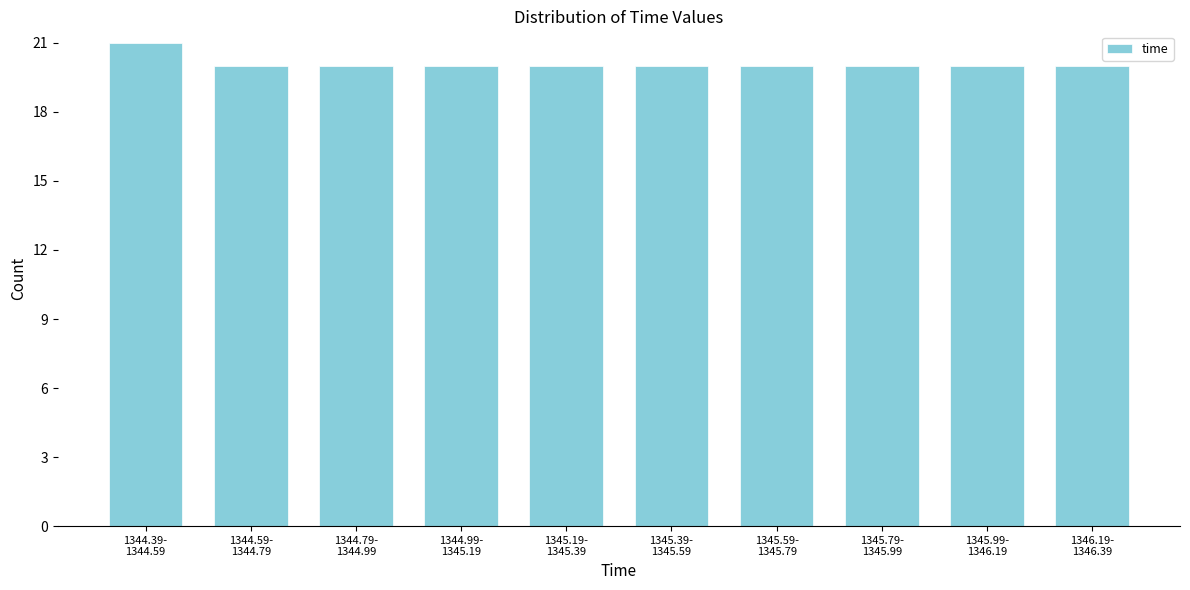

Reading right to left, transcribe all the data shown in this chart.

20	20	20	20	20	20	20	20	20	21